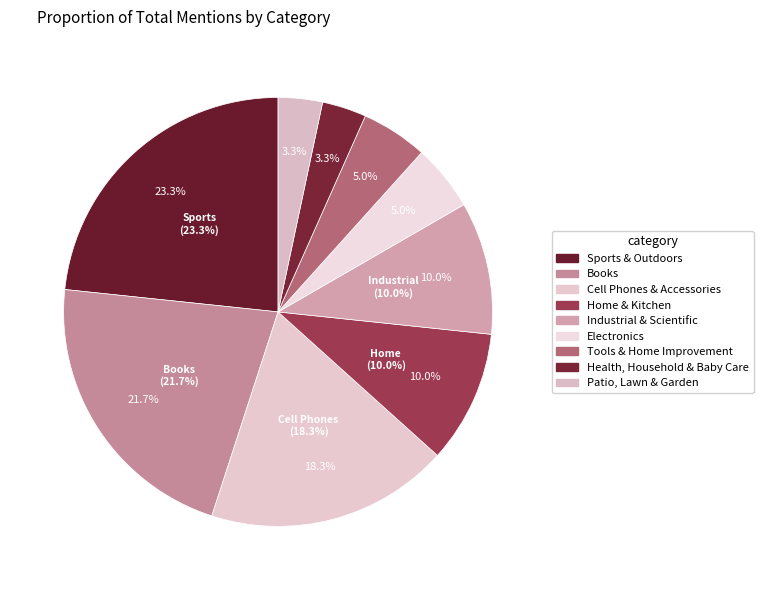

Is it true that Industrial & Scientific is 1% of the pie?

False